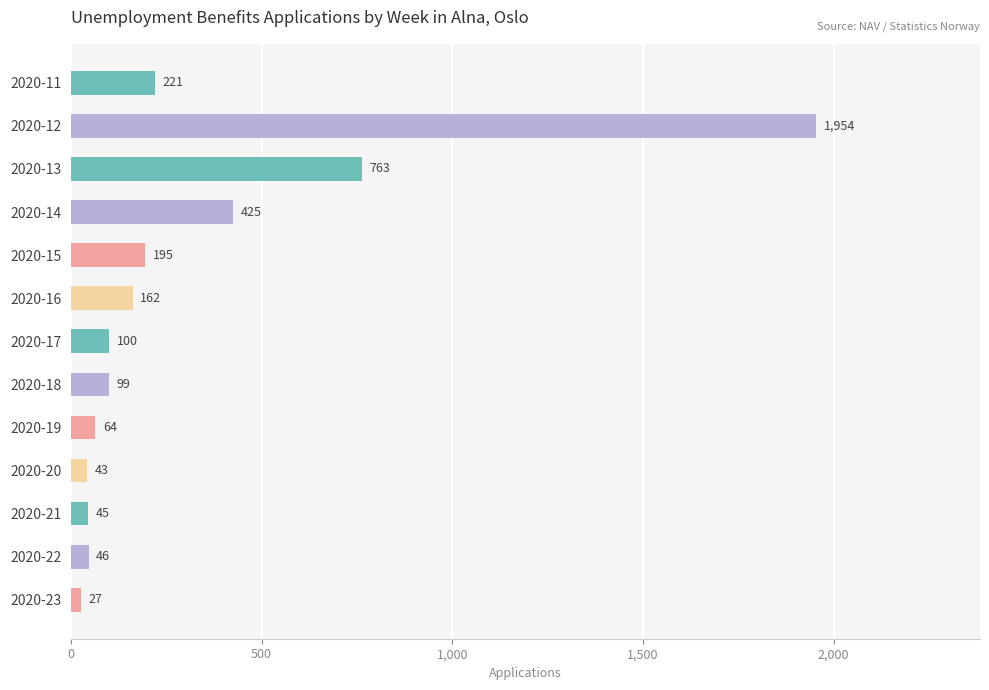

Reading bottom to top, list all the values displayed in this chart.

2020-23=27	2020-22=46	2020-21=45	2020-20=43	2020-19=64	2020-18=99	2020-17=100	2020-16=162	2020-15=195	2020-14=425	2020-13=763	2020-12=1954	2020-11=221